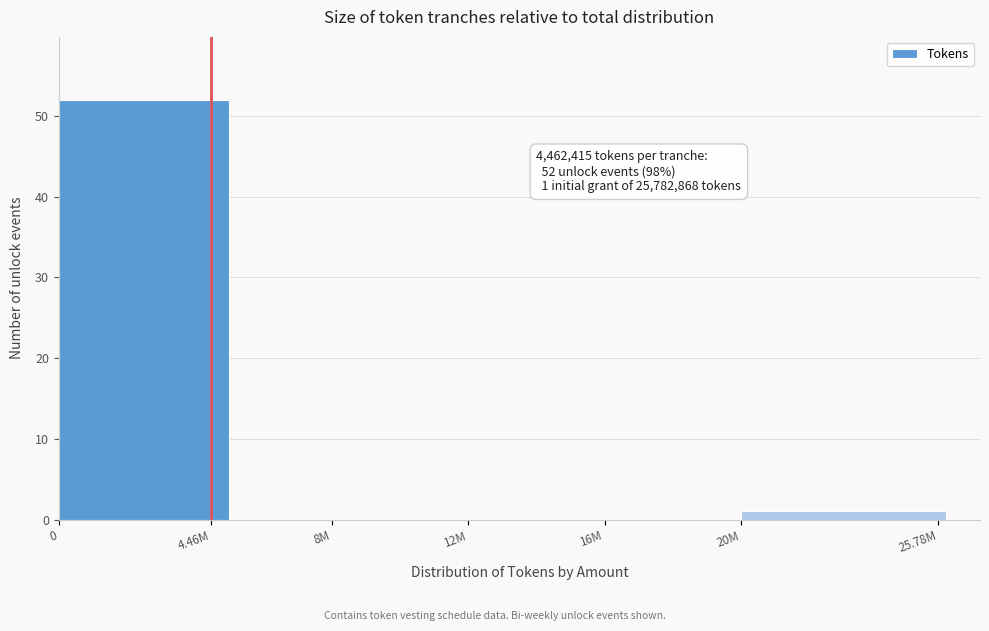

Reading right to left, what are all the values shown in this chart?

25.78M=1	16M=0	12M=0	8M=0	4.46M=52